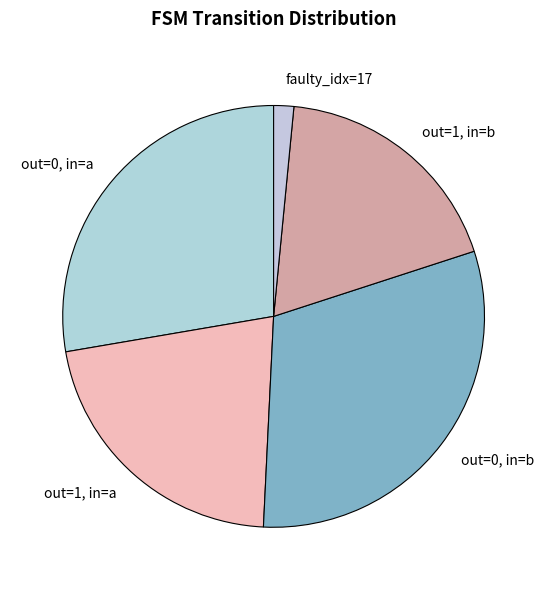

Which slice is the smallest?

faulty_idx=17